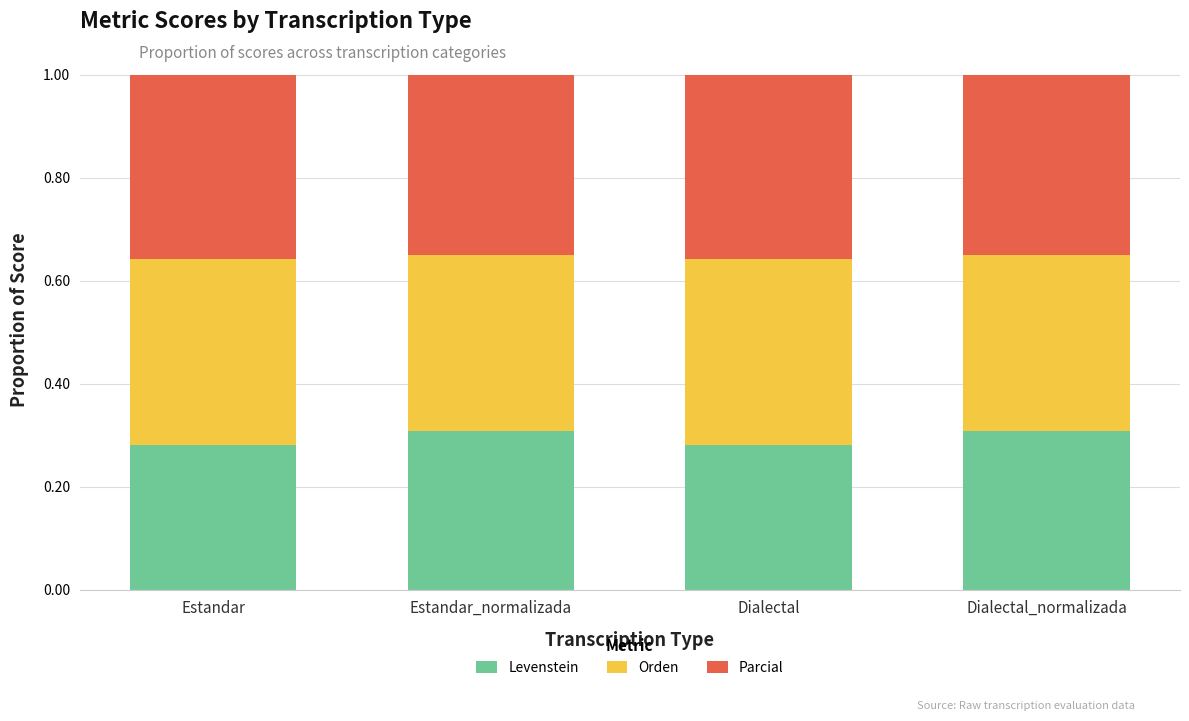

Count the Levenstein values in the range 0 to 1.

4